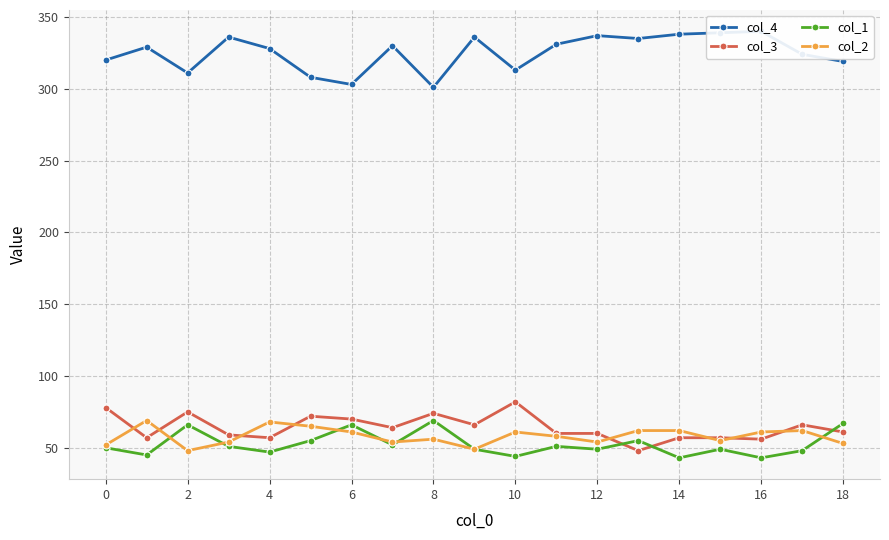

Is it true that col_1 equals 49 at 12?

True